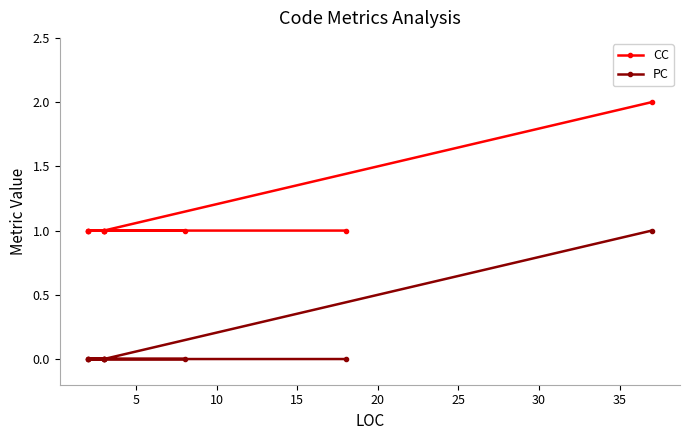

Rank the series at 20 from lowest to highest value.

PC, CC